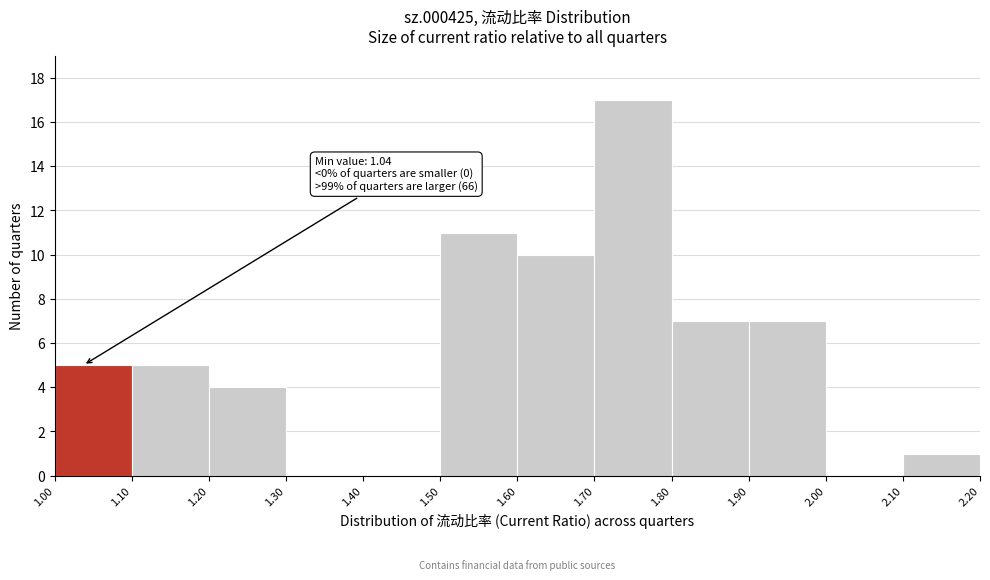

Which range on the x-axis has the tallest bar?

1.70 to 1.80